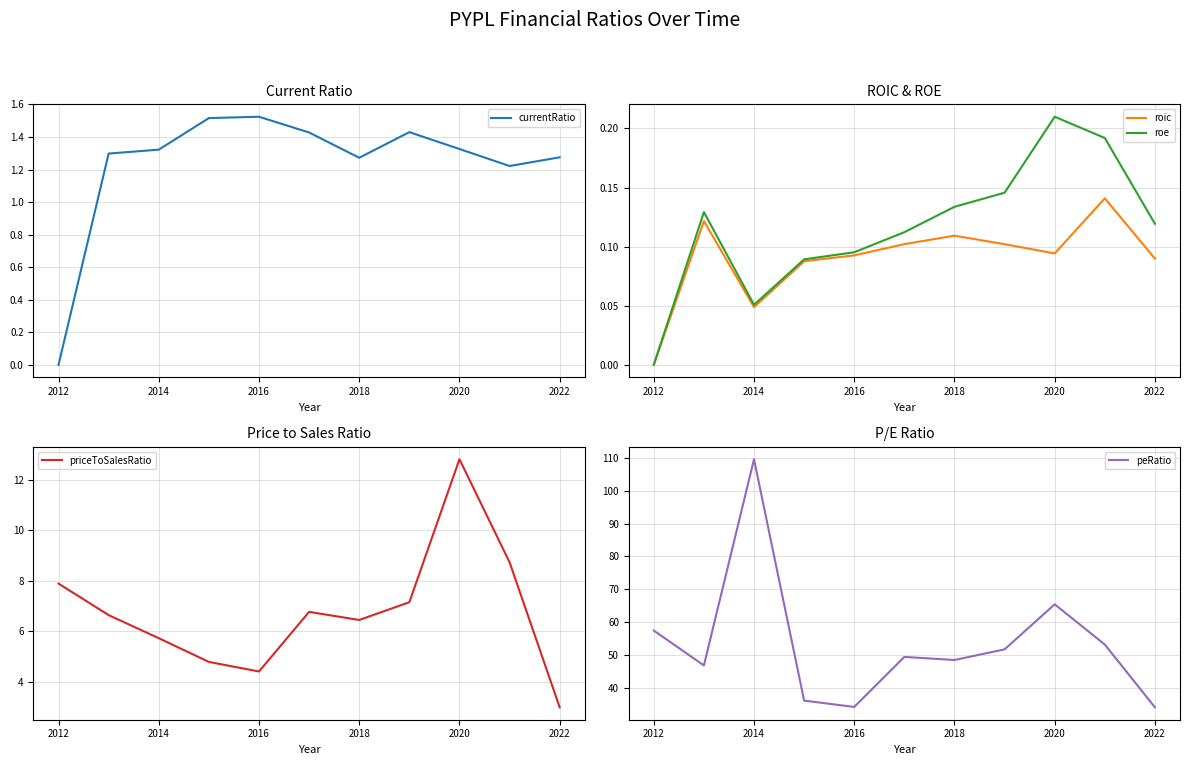

What are all the series names shown in the legend?

currentRatio, roic, roe, priceToSalesRatio, peRatio